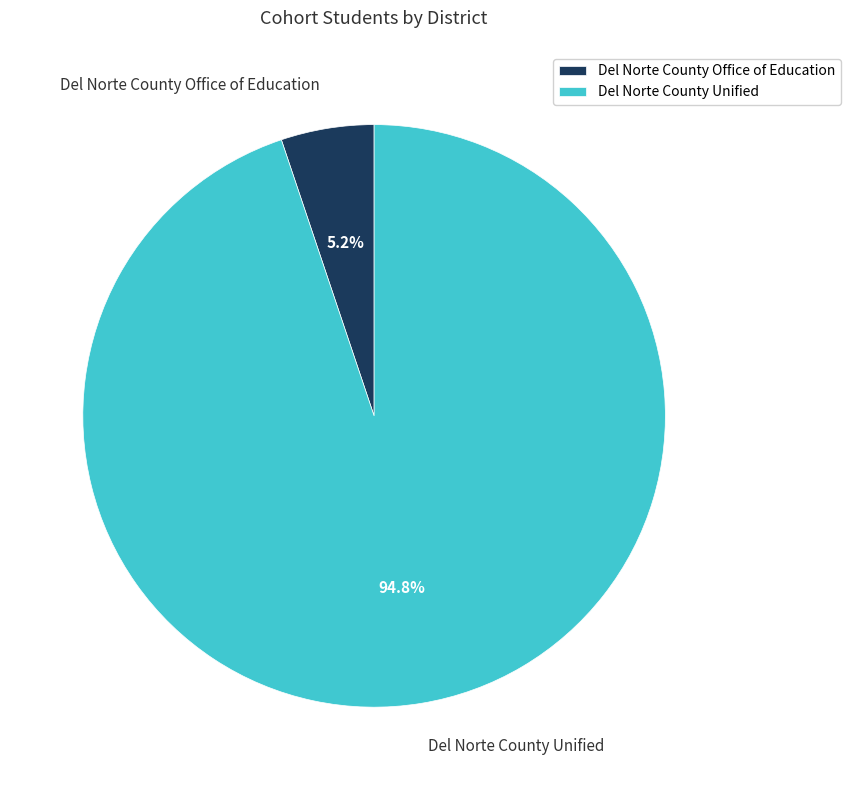

True or false: Del Norte County Office of Education accounts for 5% of the total.

True